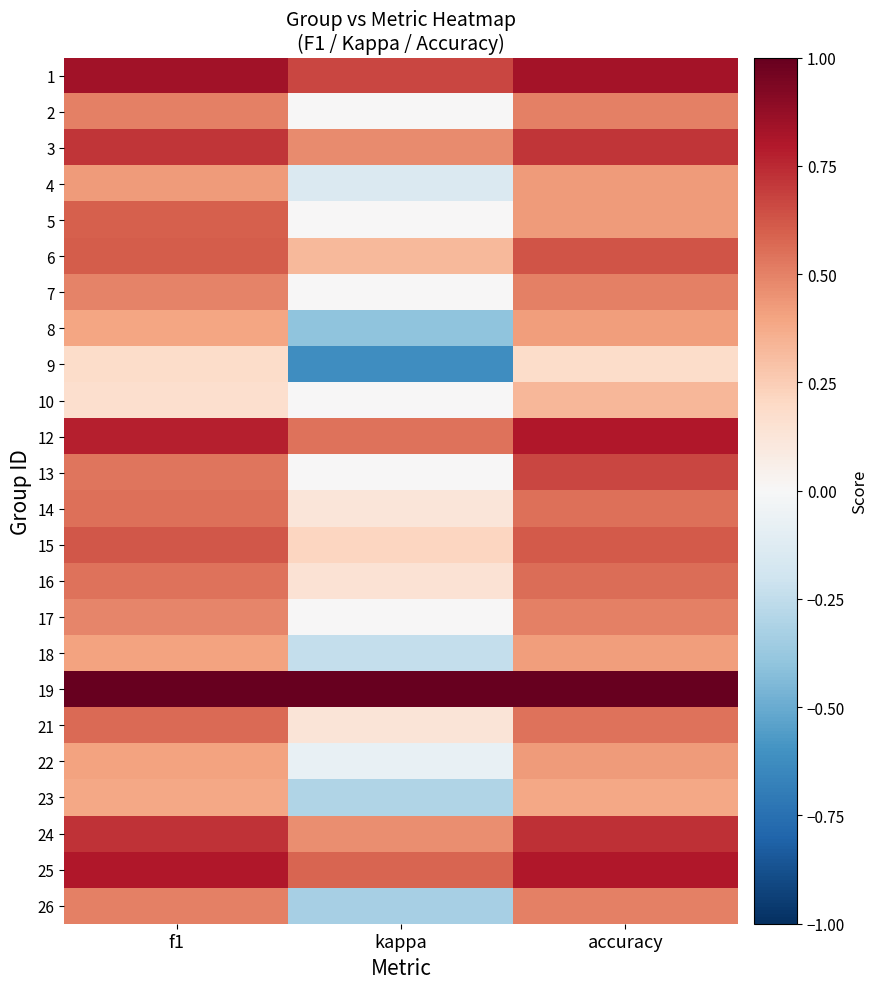

Which has a higher value, accuracy or f1?

f1